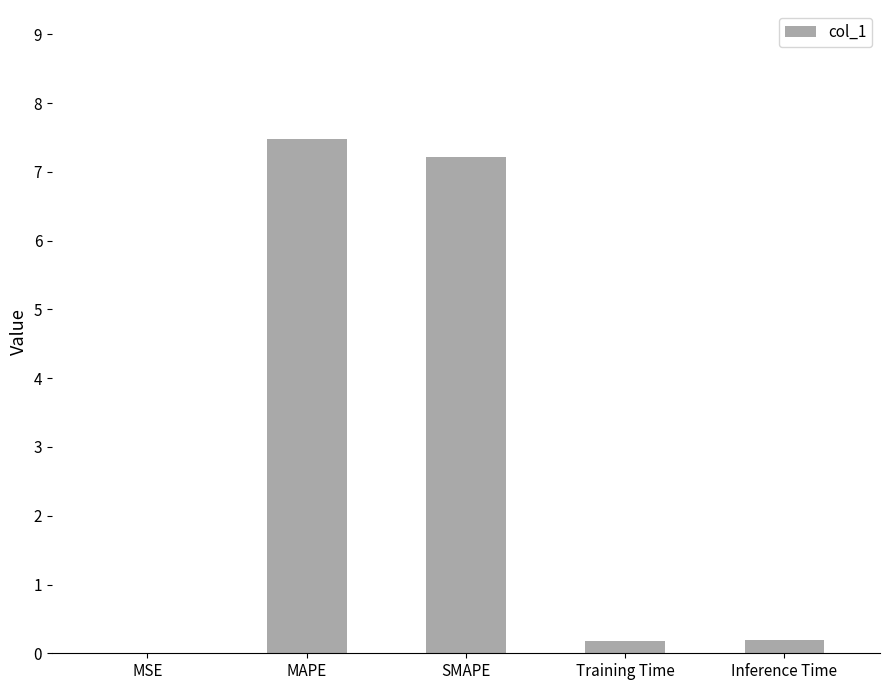

Which has a higher value, MAPE or MSE?

MAPE